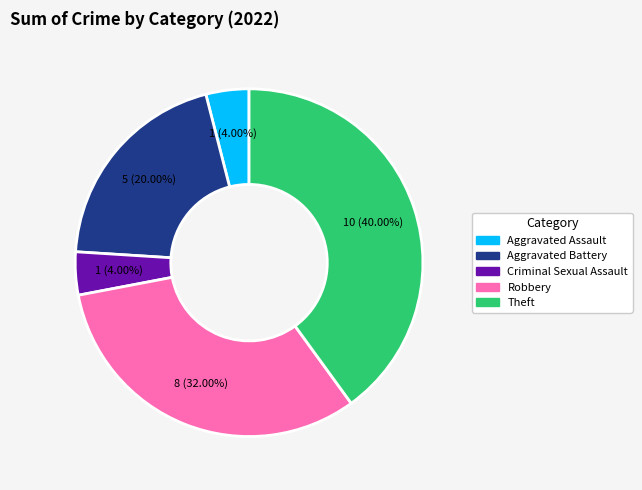

How many slices are in this pie chart?

5